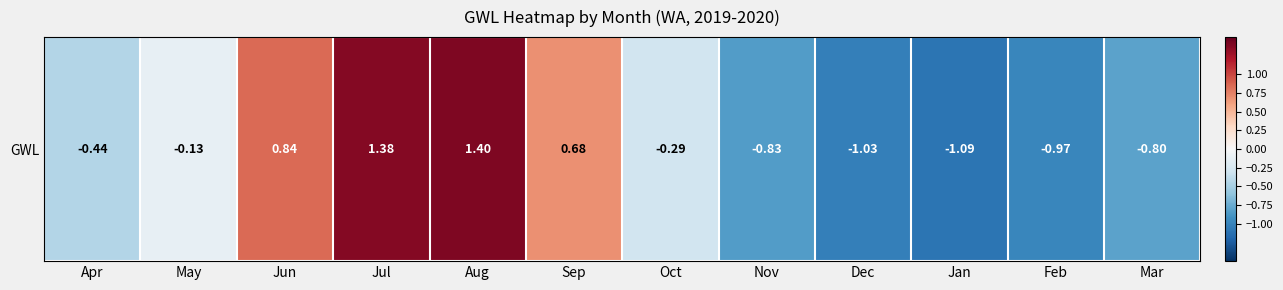

List the labels in order of value, smallest first.

Jan, Dec, Feb, Nov, Mar, Apr, Oct, May, Sep, Jun, Jul, Aug